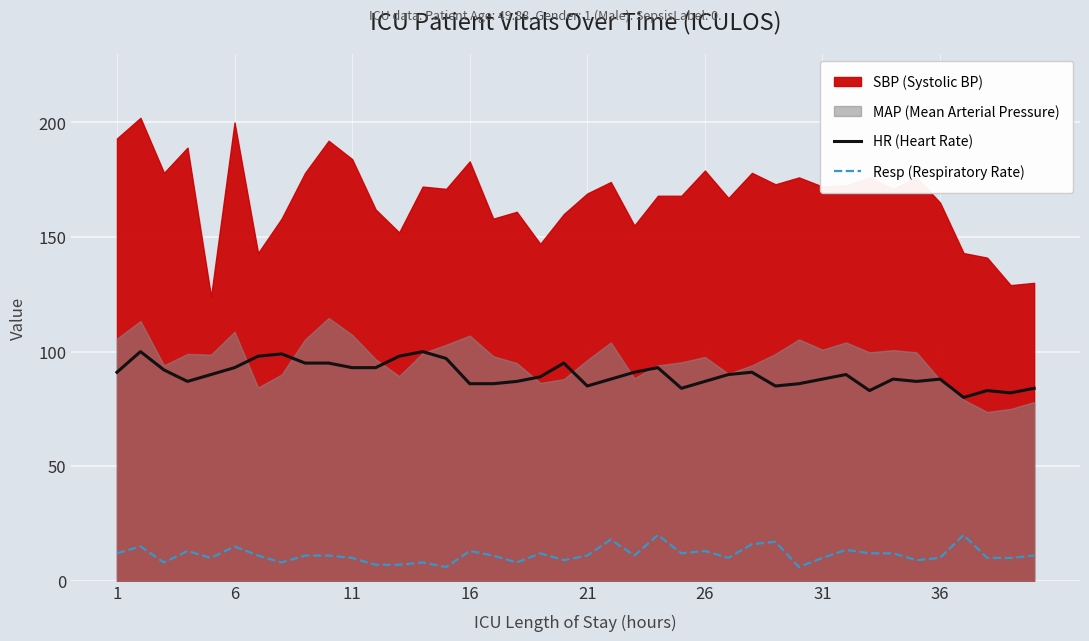

True or false: Resp (Respiratory Rate) and HR (Heart Rate) intersect in this chart.

False